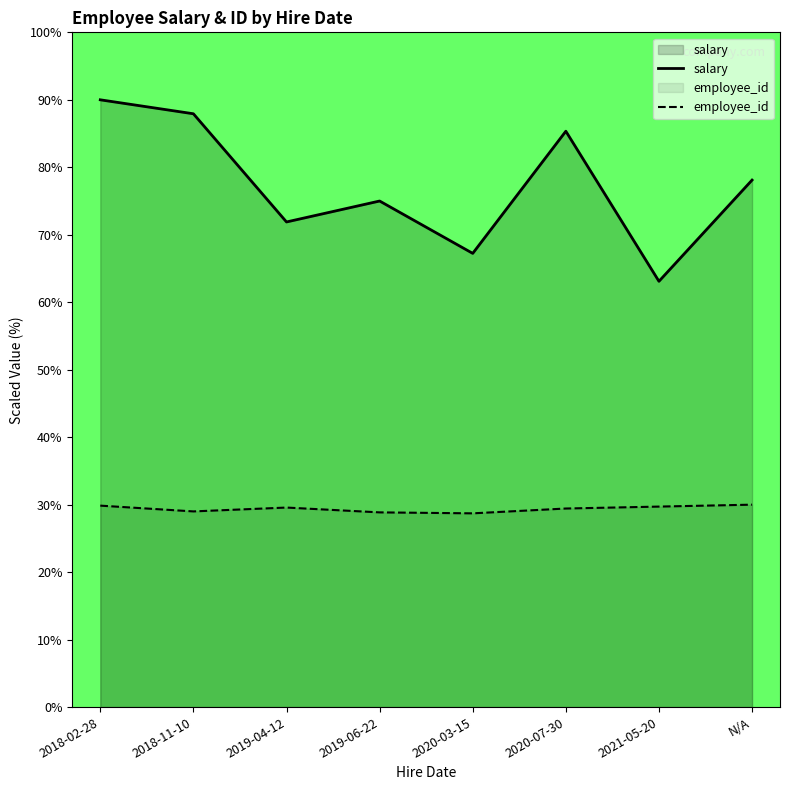

What is the value of the employee_id point at the 7th from the left?

29.7